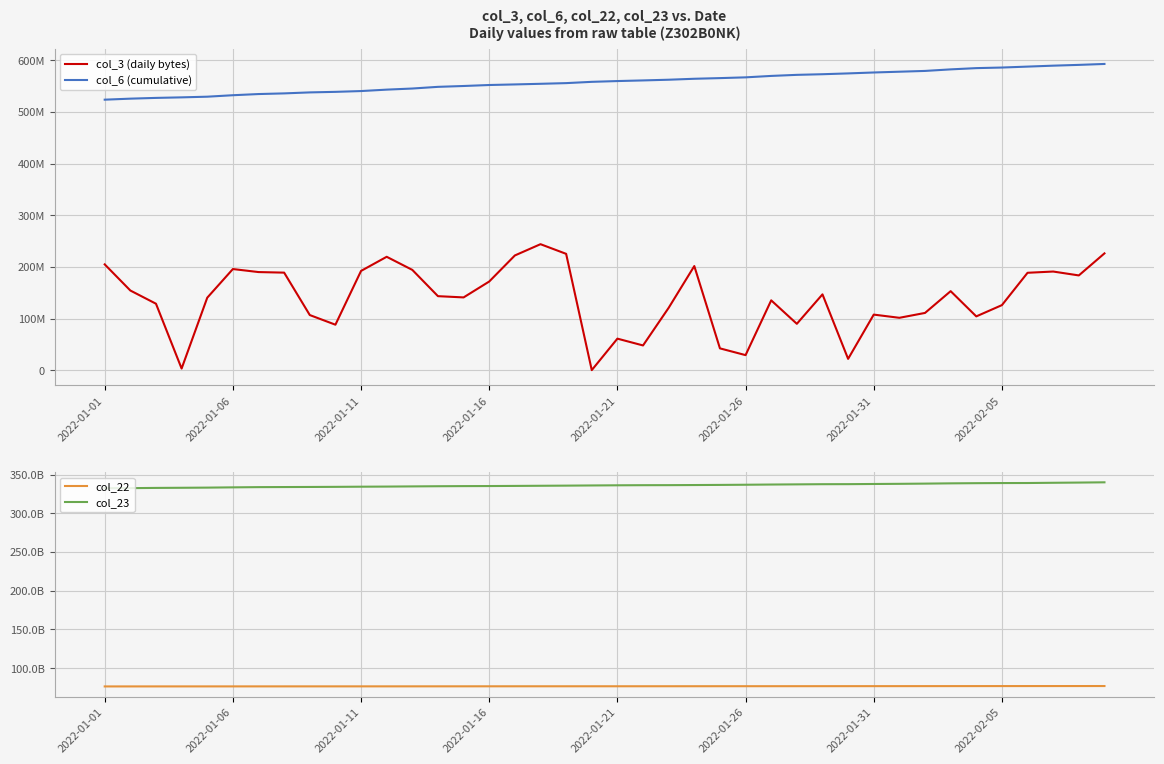

What is the lowest value of the col_3 (daily bytes) series?

46256